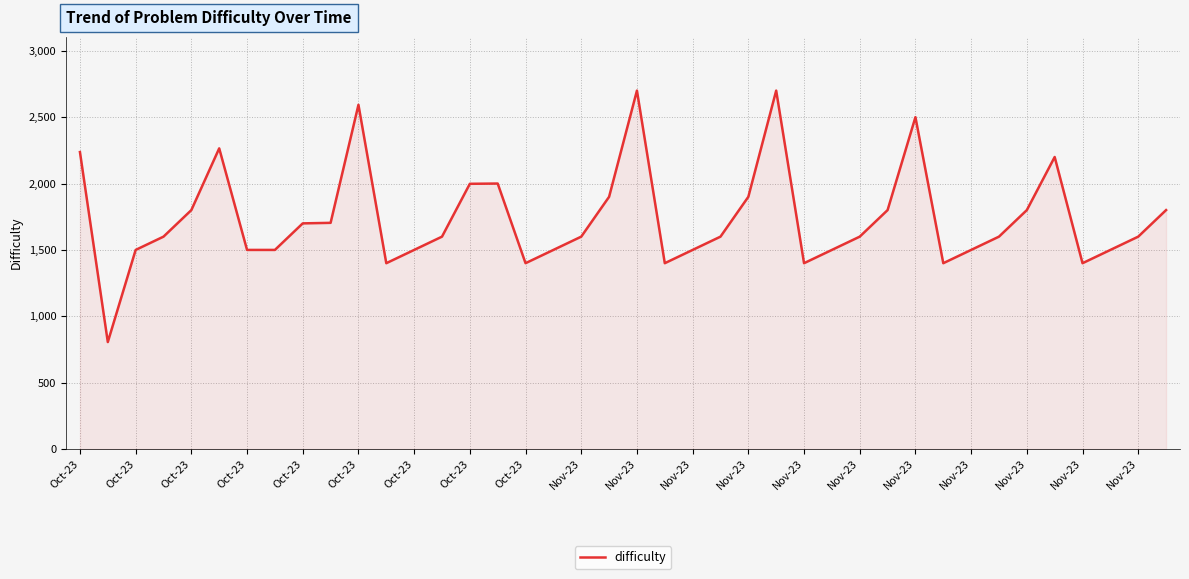

What is the minimum value shown in the chart?

806